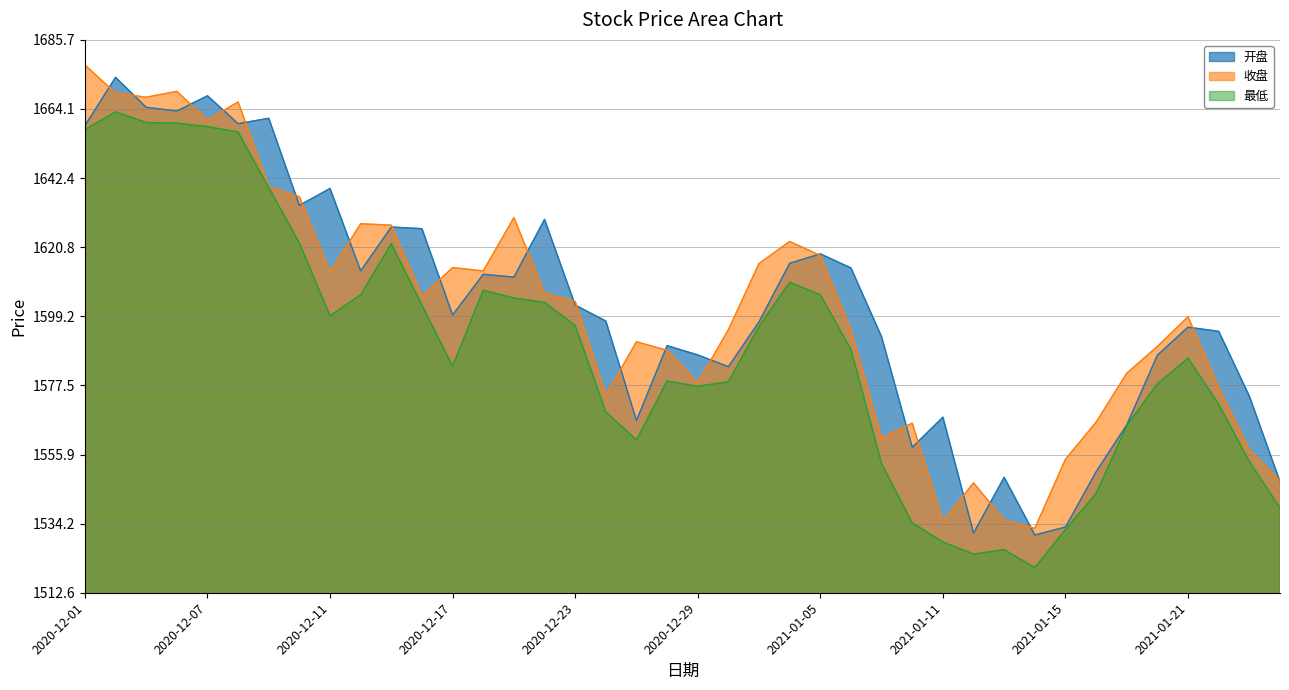

What is the sum of all 开盘 values?

64093.1